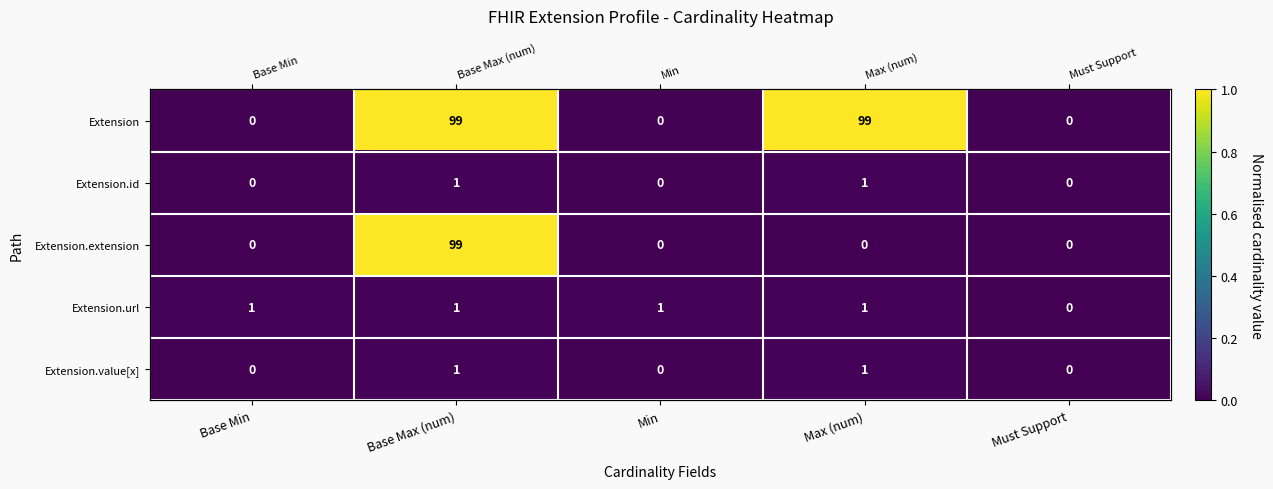

How many values in the Extension series exceed 0?

2